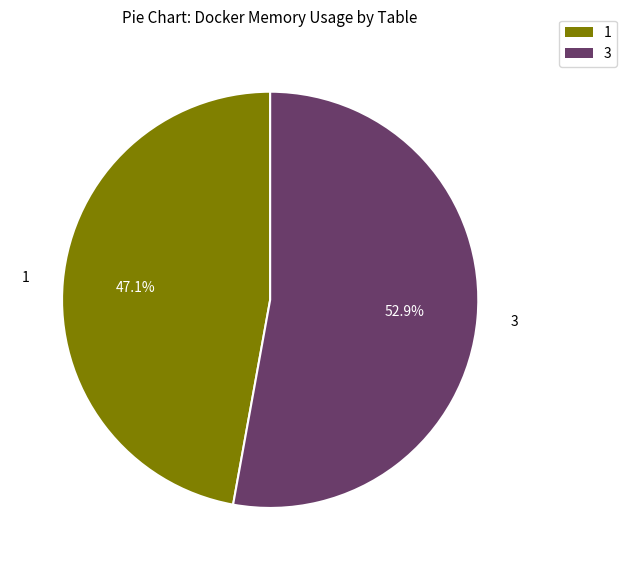

Is there any slice that represents more than half of the pie?

Yes